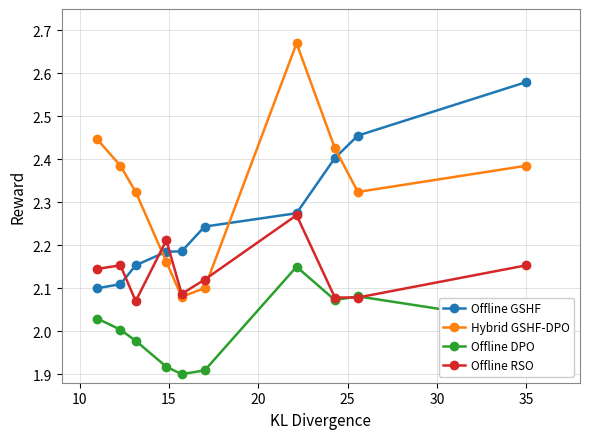

True or false: Hybrid GSHF-DPO has more than 2 interior local peaks.

False